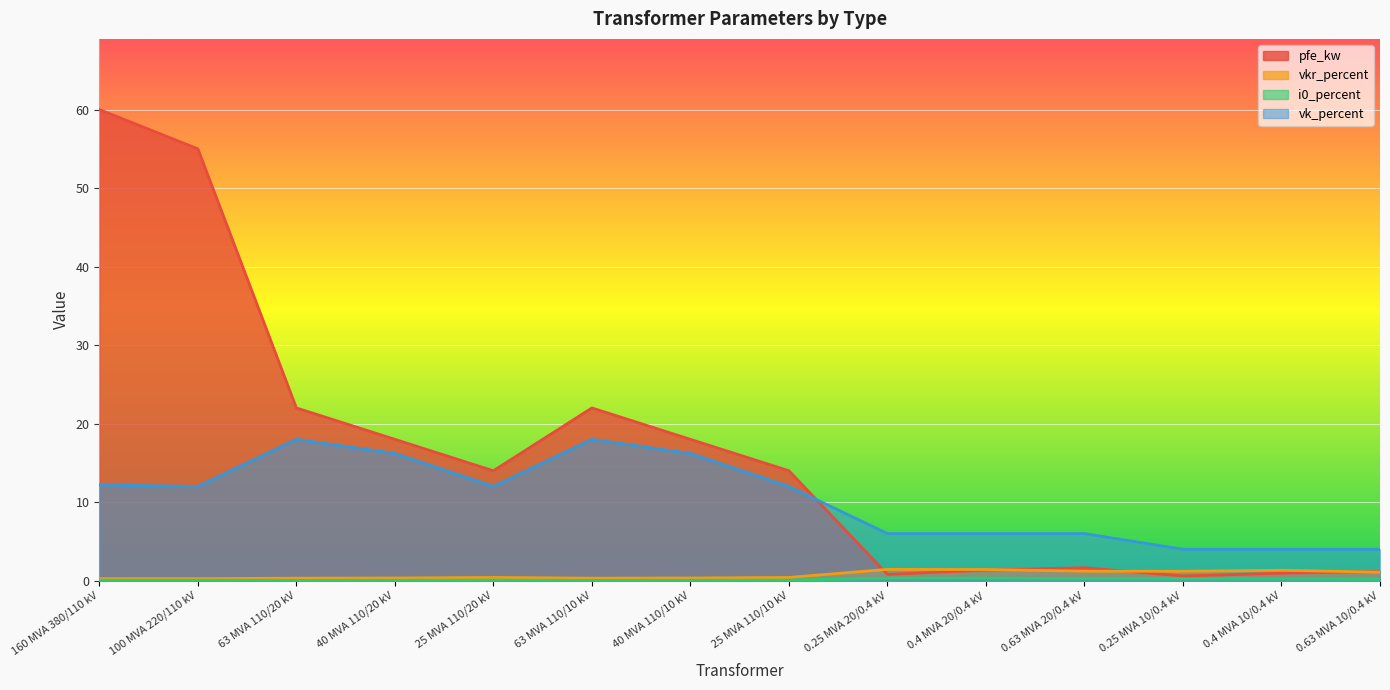

Where does the vk_percent series first go above 12?

160 MVA 380/110 kV